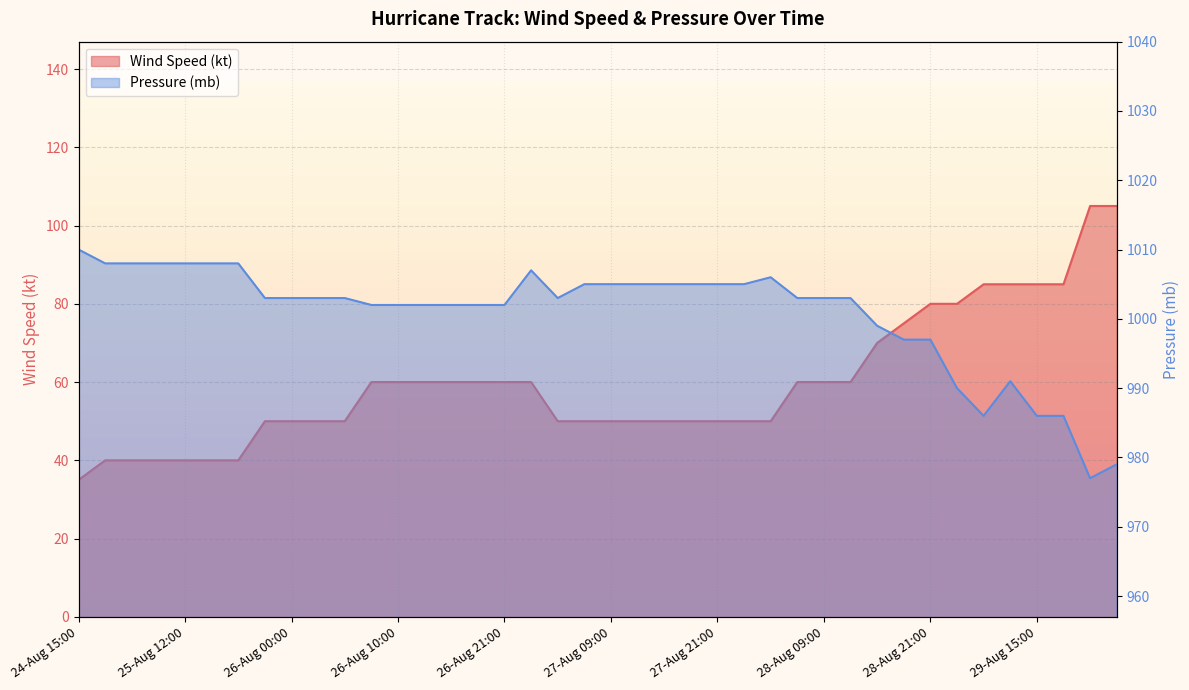

What is the greatest value displayed?

1010